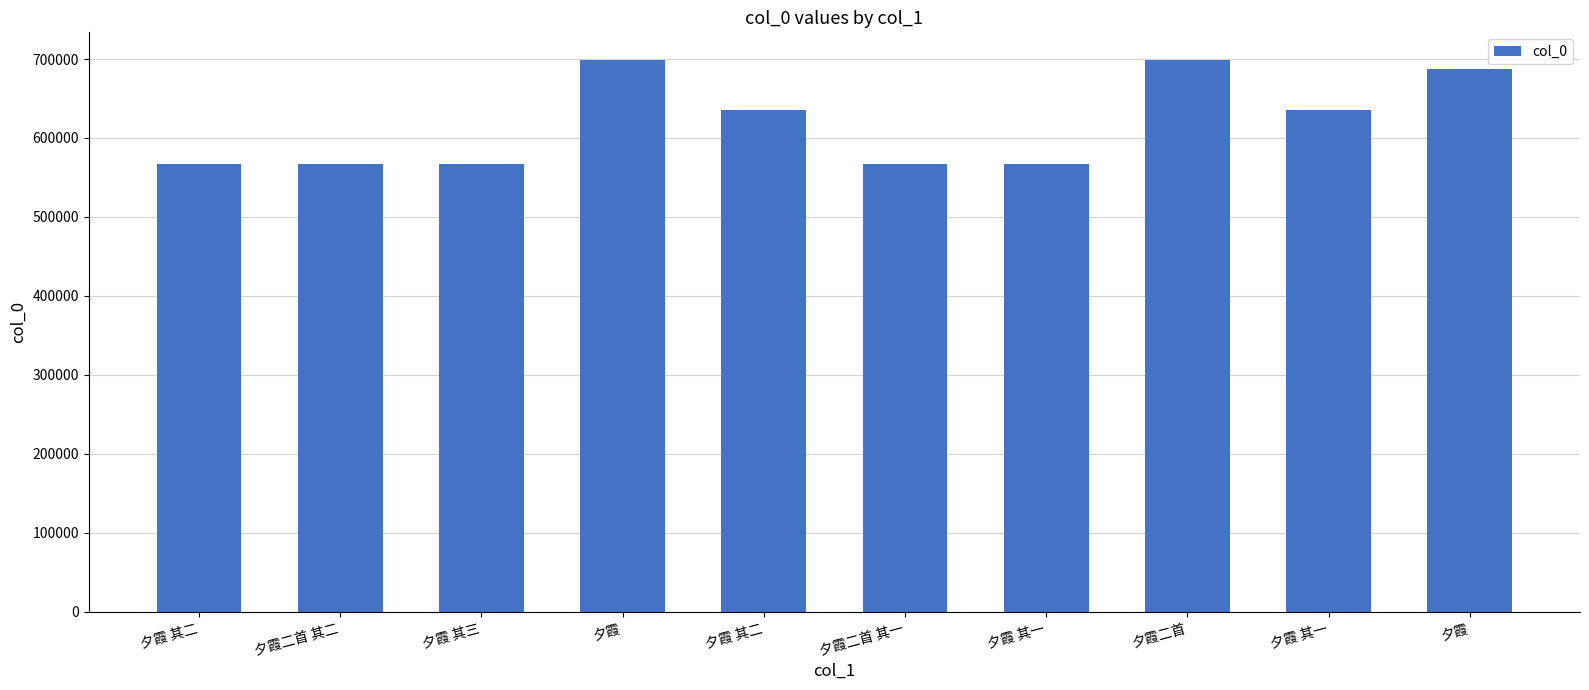

How many bars are there in total?

10